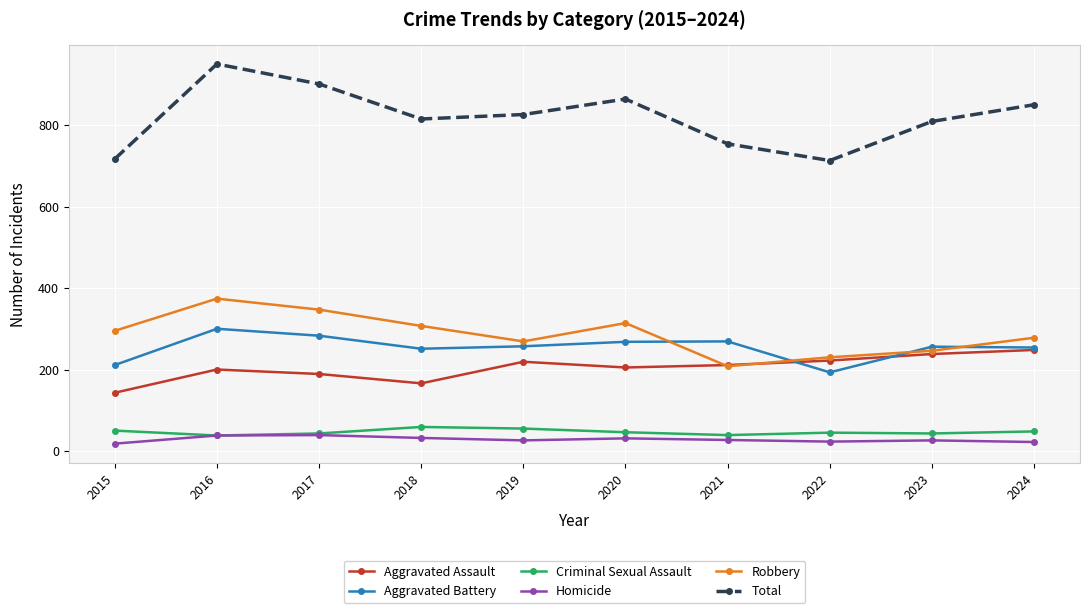

What are all the series names shown in the legend?

Aggravated Assault, Aggravated Battery, Criminal Sexual Assault, Homicide, Robbery, Total